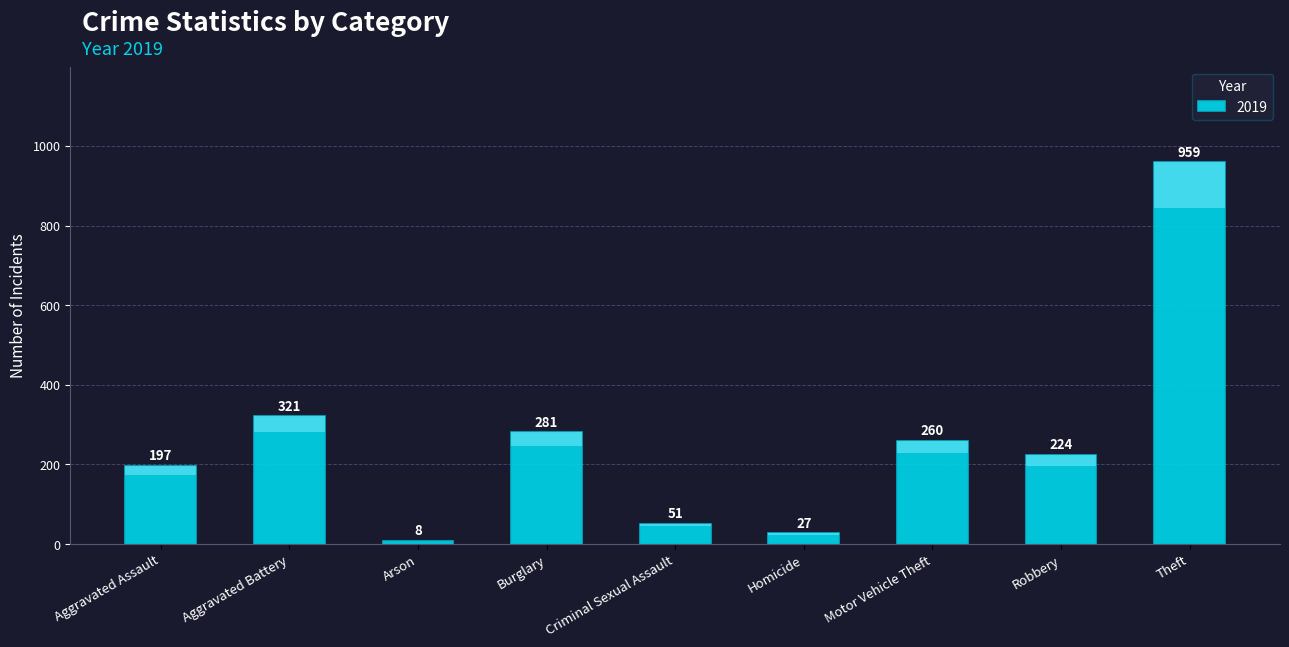

Where does the data first go above 224?

Aggravated Battery